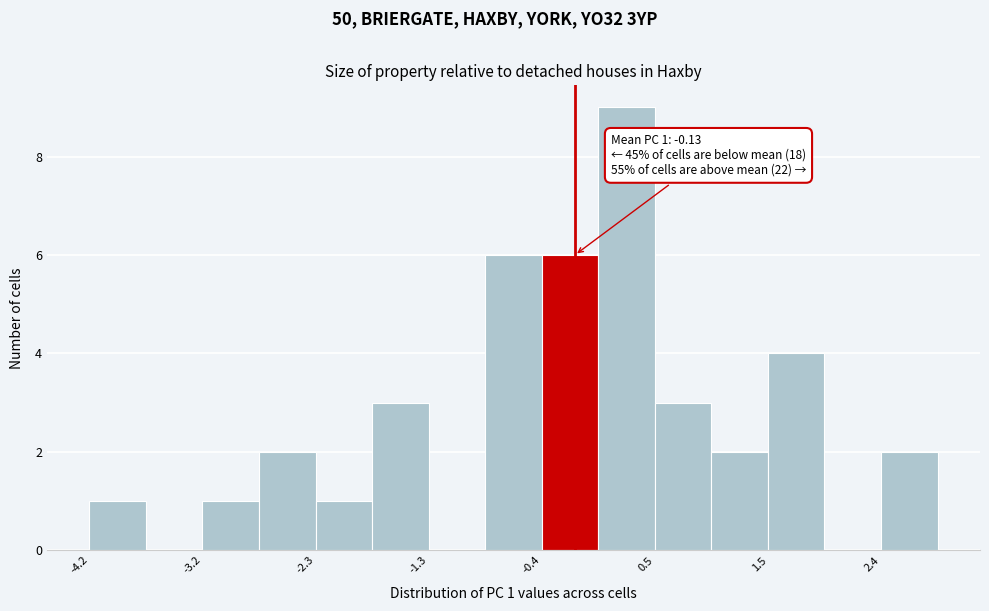

Which range on the x-axis has the tallest bar?

0.1 to 0.5